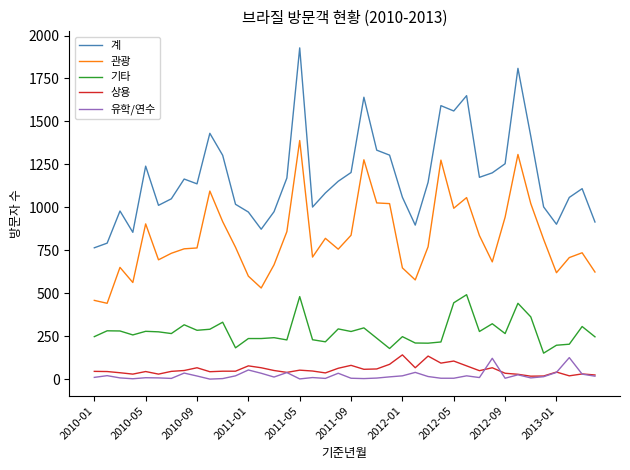

Which series has the largest total across all categories?

계